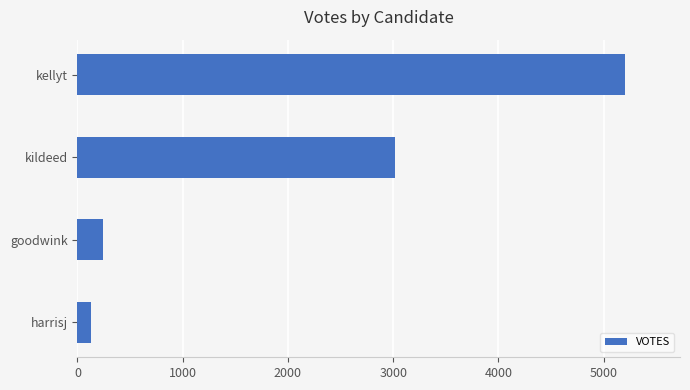

At which label is the value closest to 2664?

kildeed